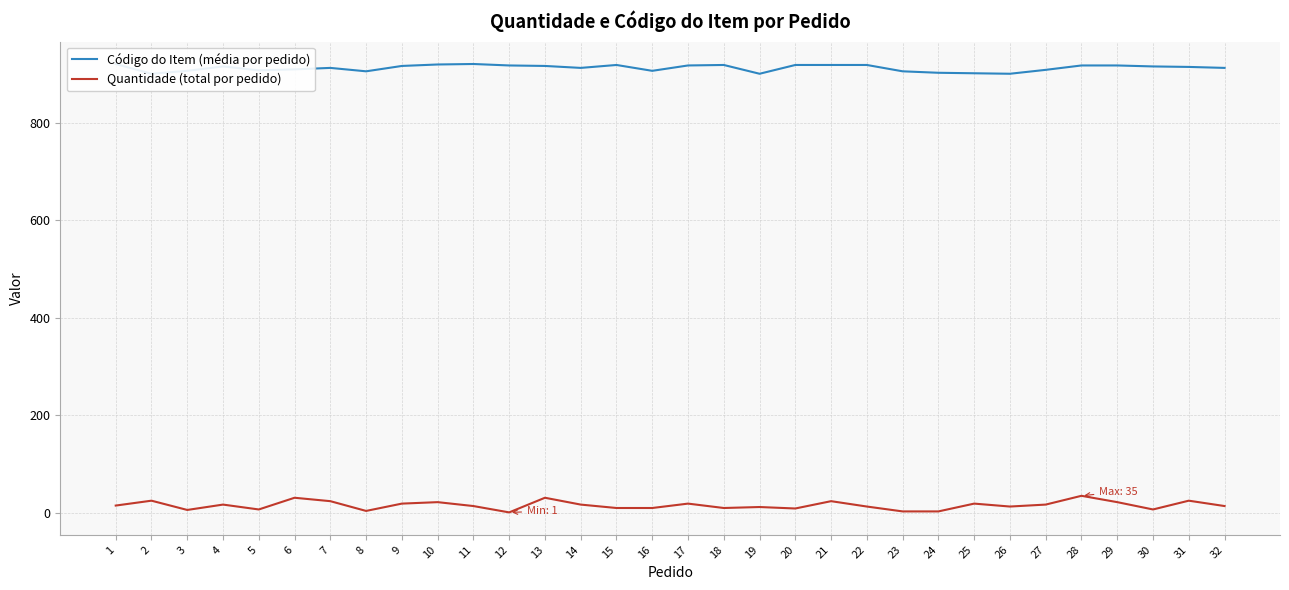

Rank the categories by Quantidade (total por pedido) value from lowest to highest.

12, 23, 24, 8, 3, 5, 30, 20, 15, 16, 18, 19, 22, 26, 11, 32, 1, 4, 14, 27, 9, 17, 25, 10, 29, 7, 21, 2, 31, 6, 13, 28